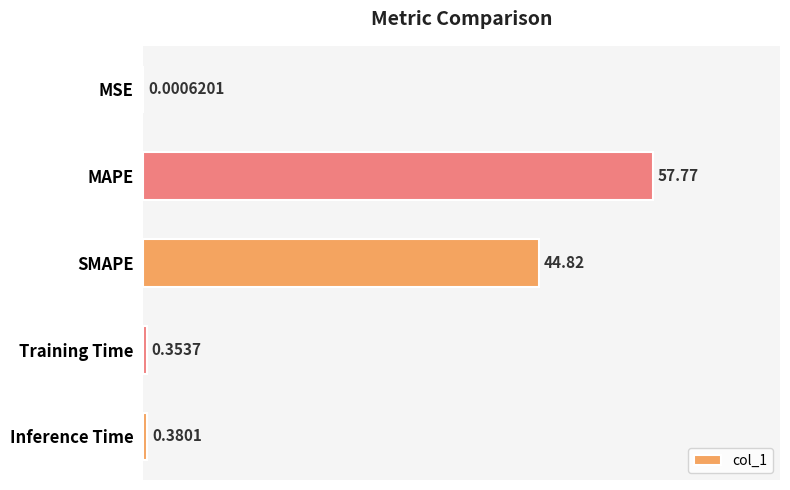

Which has a higher value, MAPE or Inference Time?

MAPE